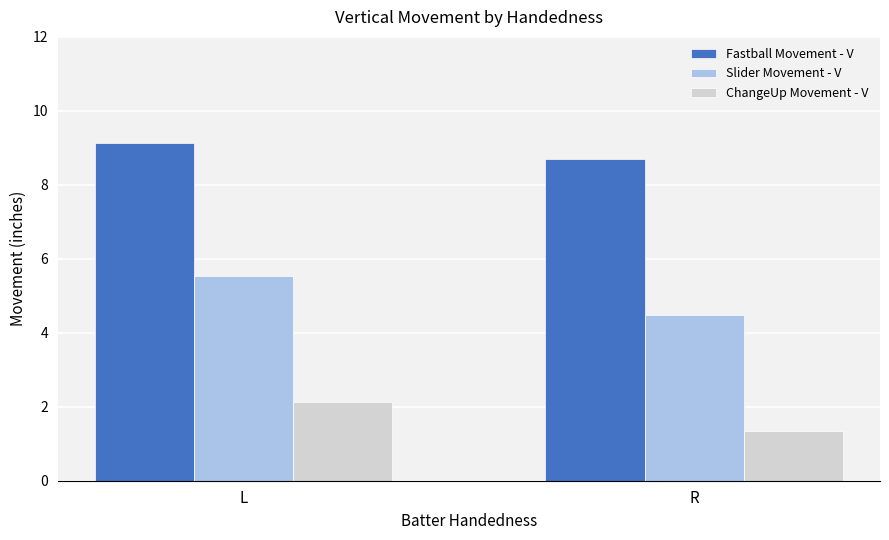

Rank the series at L from highest to lowest value.

Fastball Movement - V, Slider Movement - V, ChangeUp Movement - V